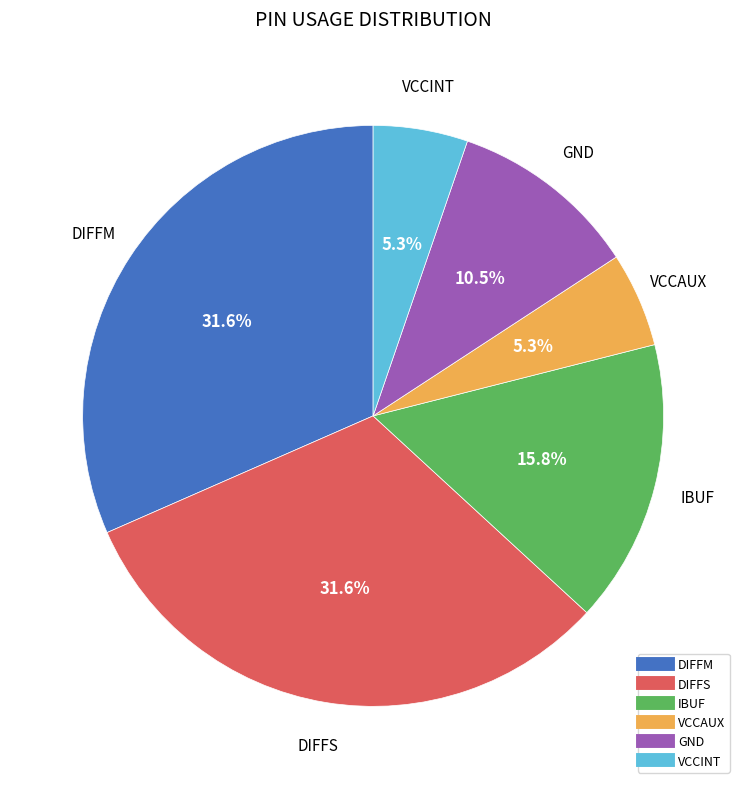

Does any single category account for the majority?

No